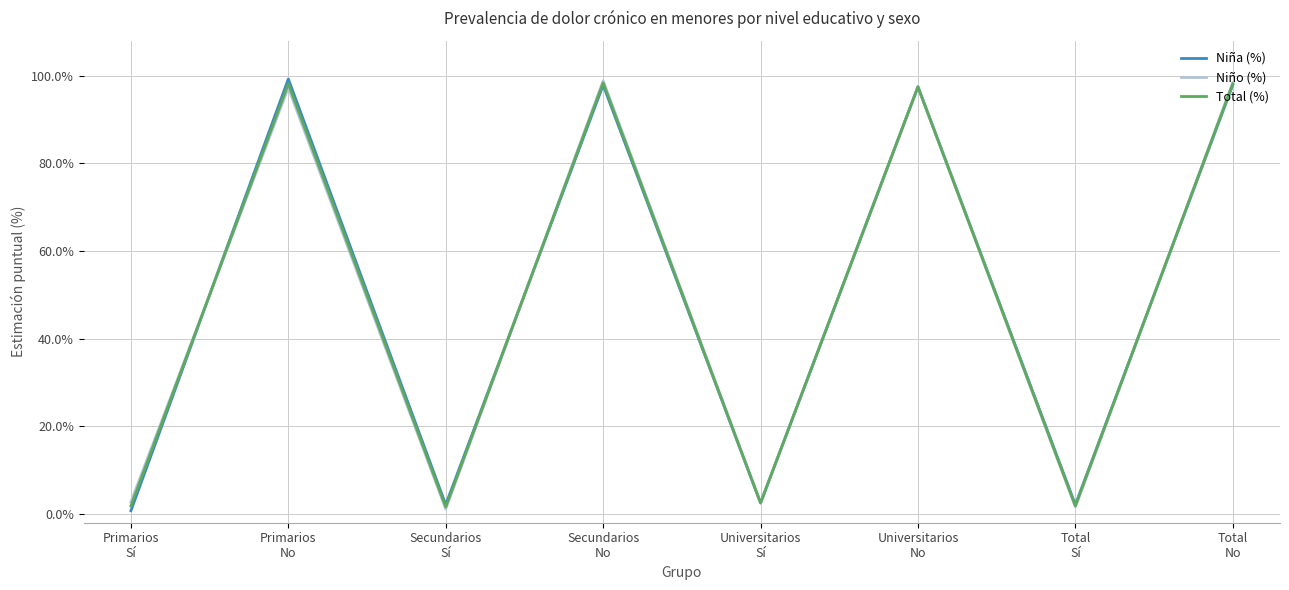

At which category is the sum across all series the highest?

Secundarios
No